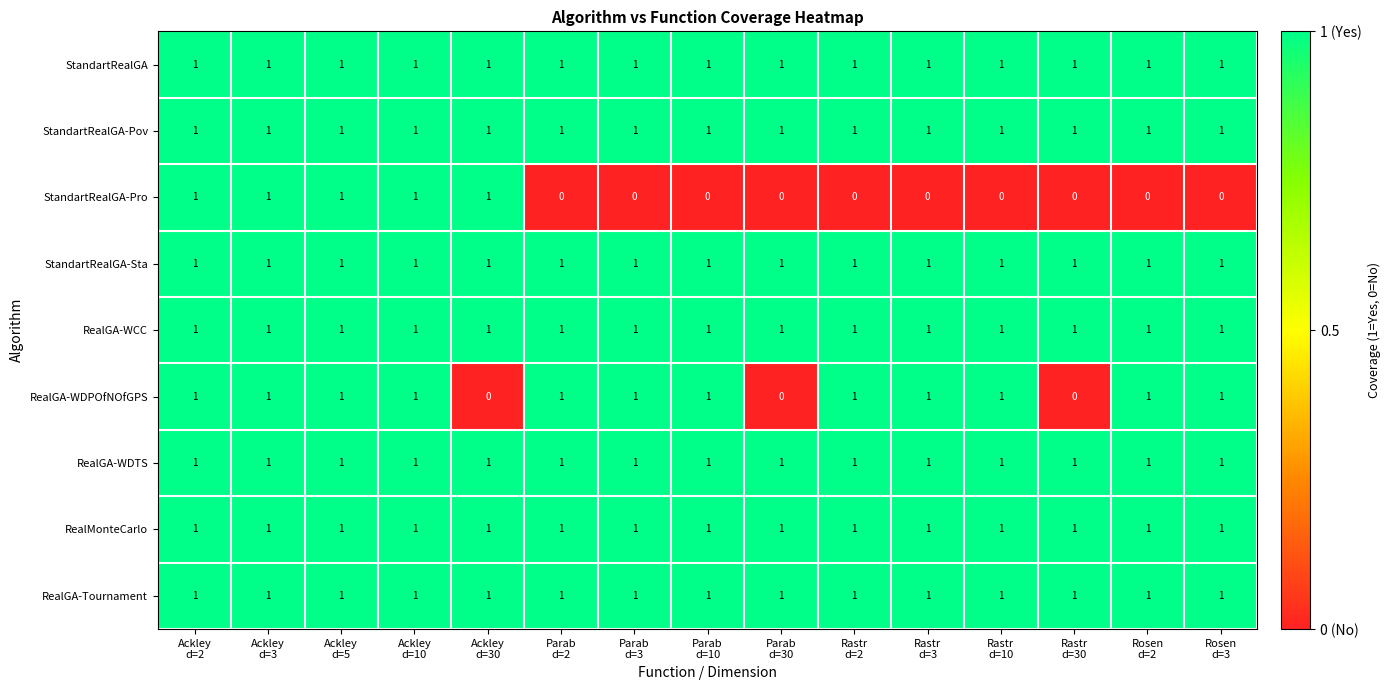

At how many categories does at least one series exceed 0?

15